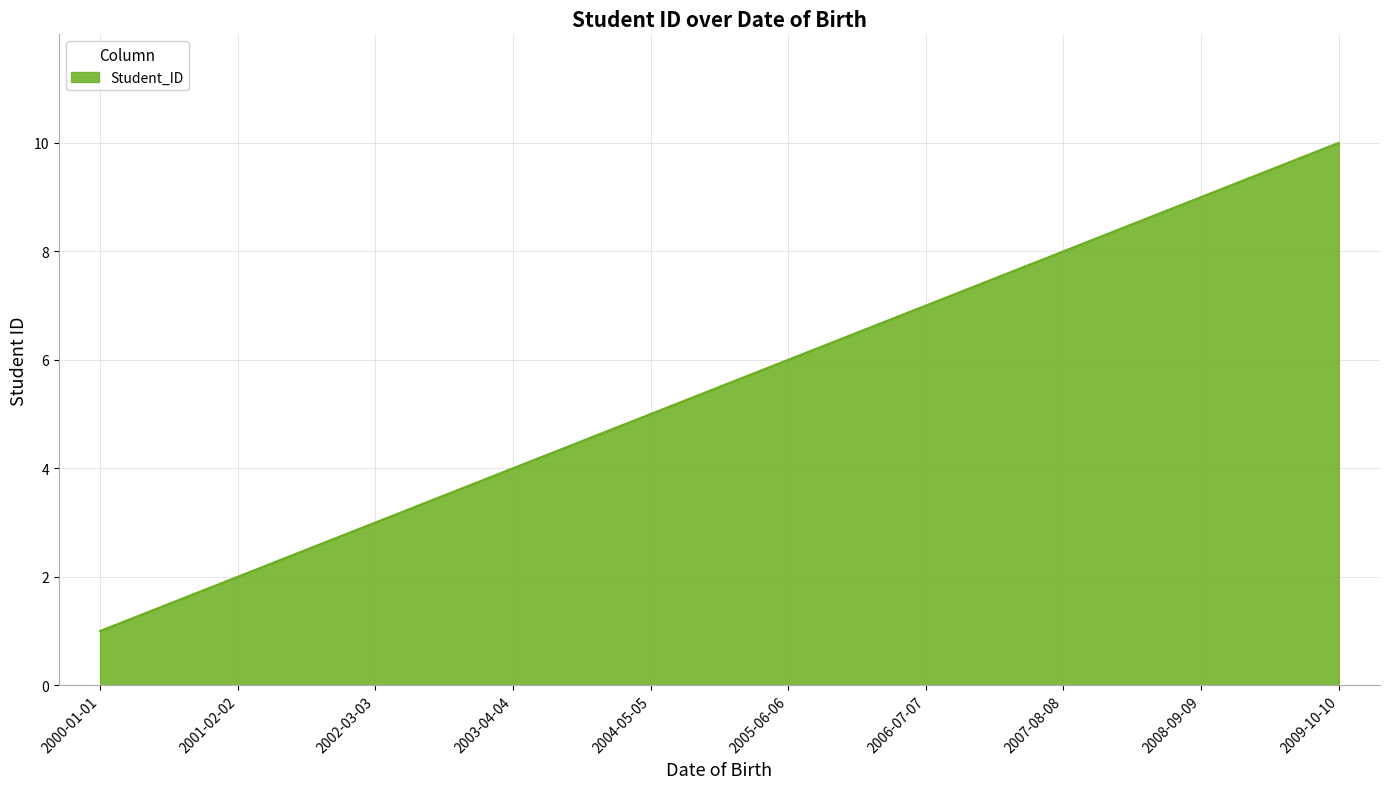

The chart shows a value of 9 at 2008-09-09. True or false?

True